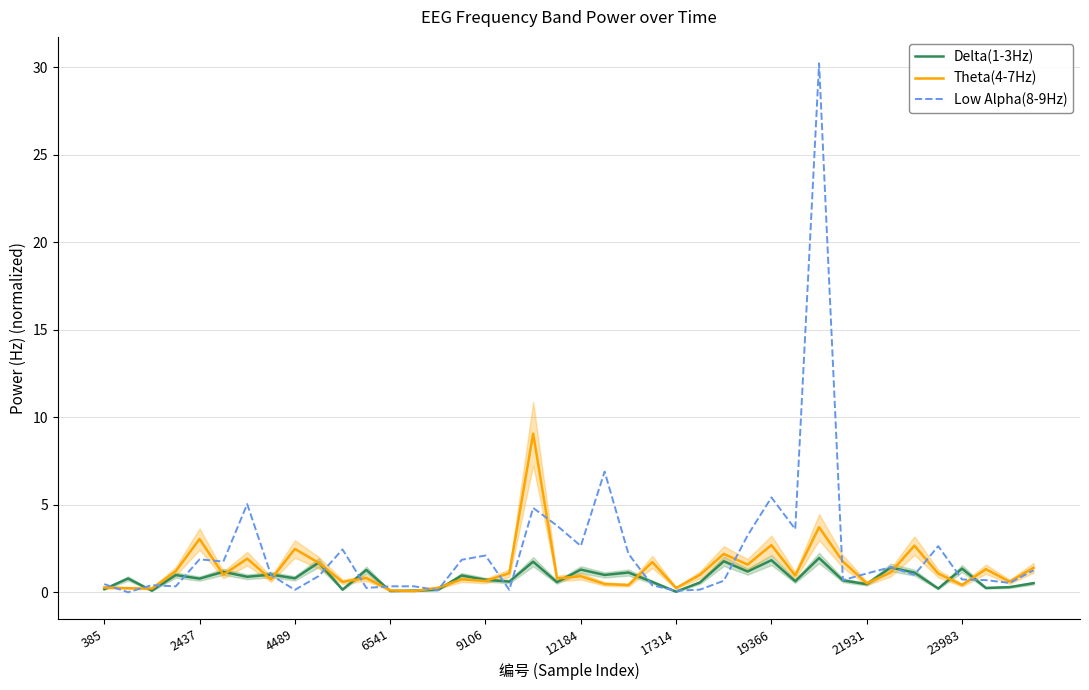

True or false: Low Alpha(8-9Hz) has a value of 2.1 at 9106.

True